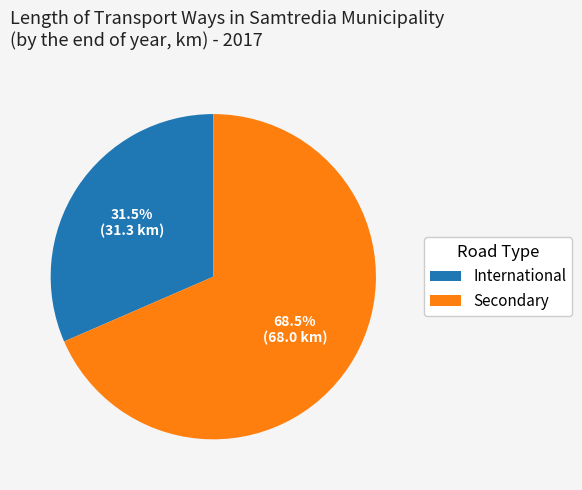

How many slices are in this pie chart?

2